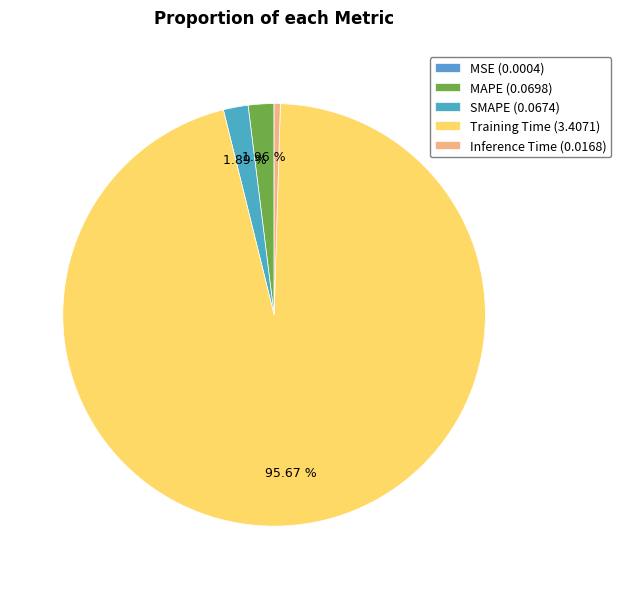

Which slice is the largest?

Training Time